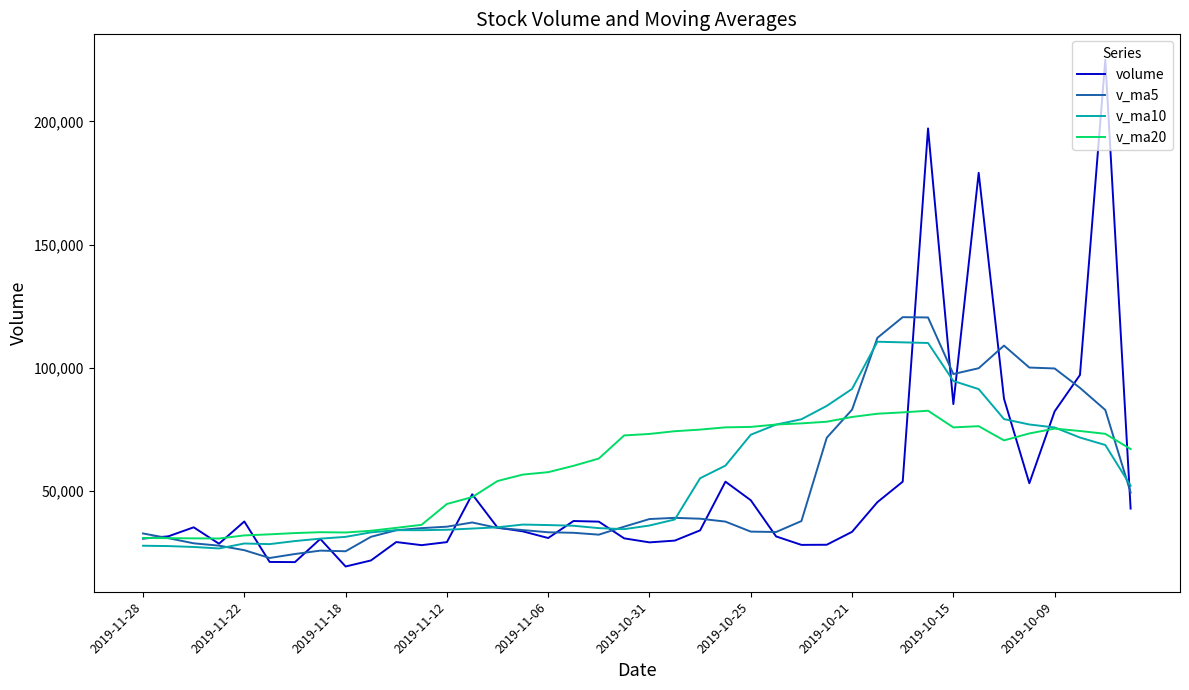

List the series in order of their peak value, highest first.

volume, v_ma5, v_ma10, v_ma20